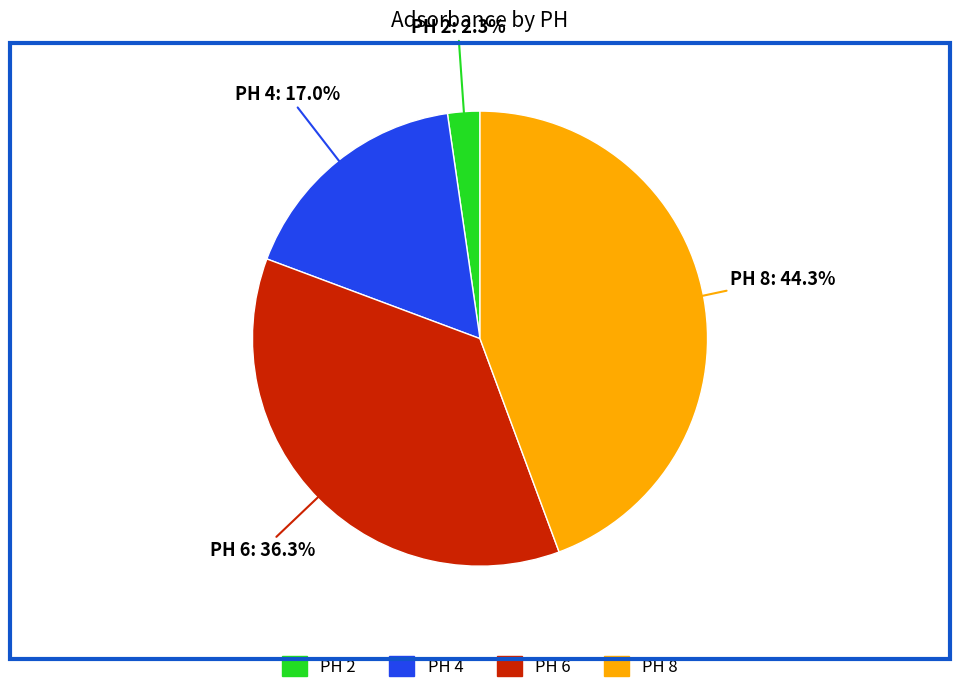

Is there any slice that represents more than half of the pie?

No